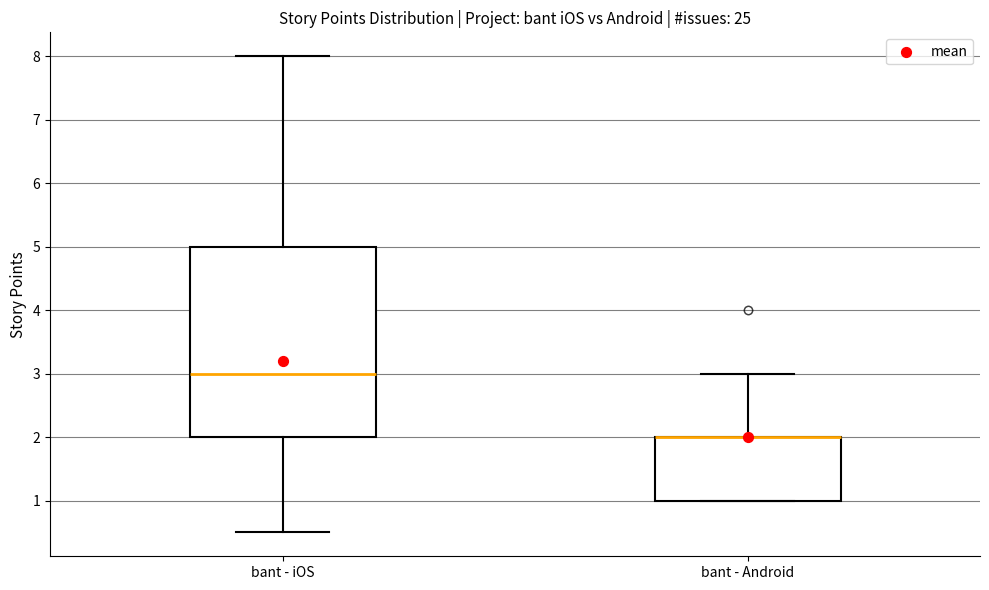

Comparing the boxes themselves (not the whiskers), which one is the tallest?

bant - iOS